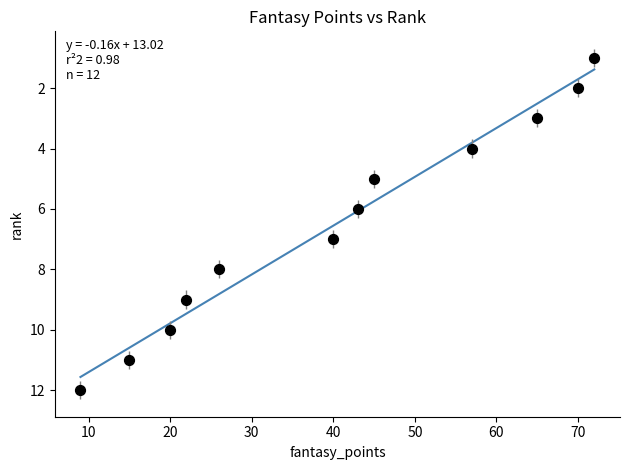

What is the range of X values (max minus min)?

63